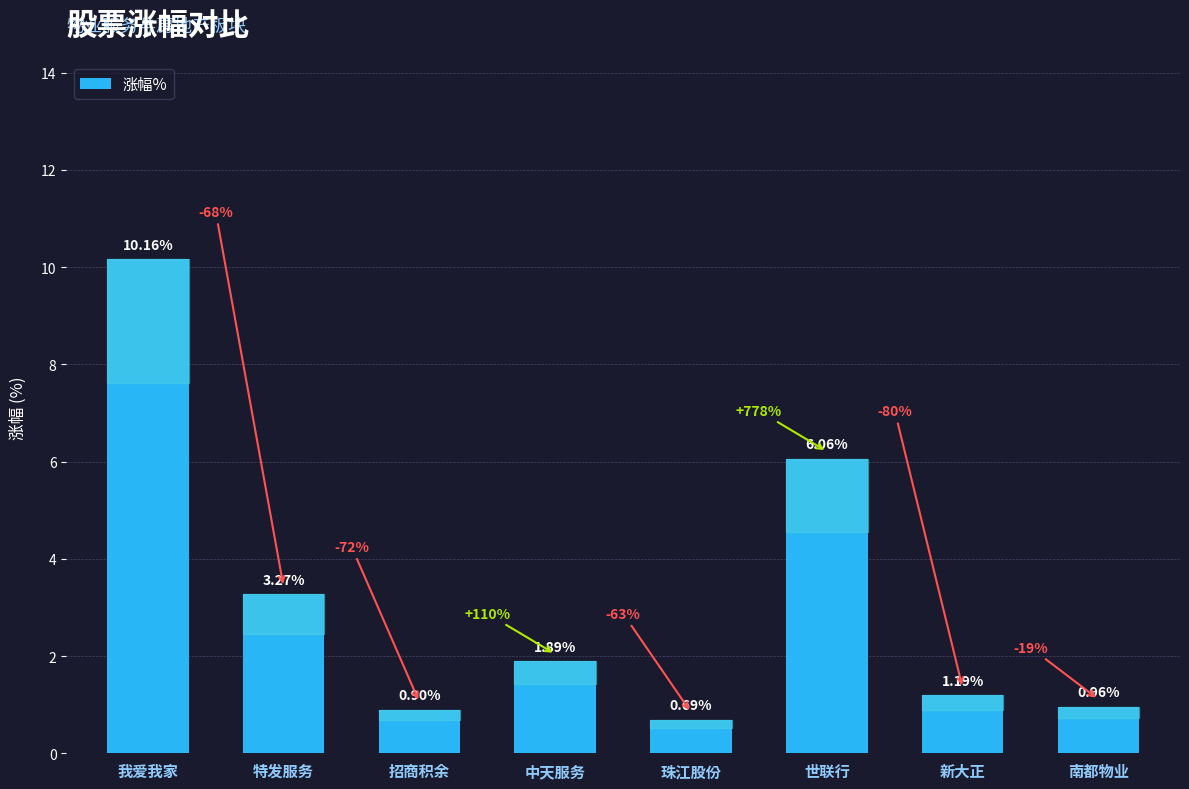

At which category does the chart reach its minimum across all series?

珠江股份